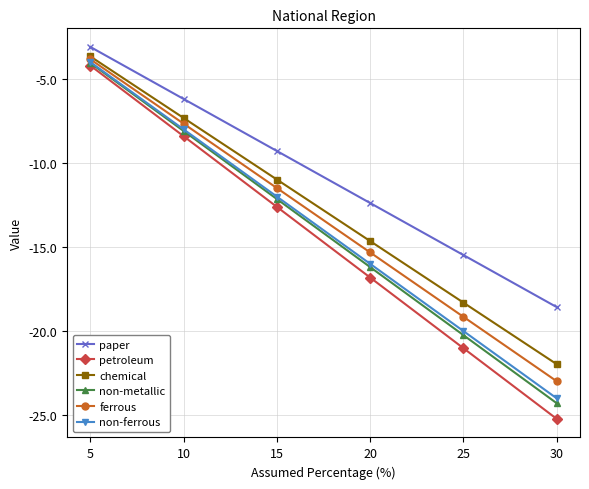

The petroleum series shows -8.4 at 10. True or false?

True